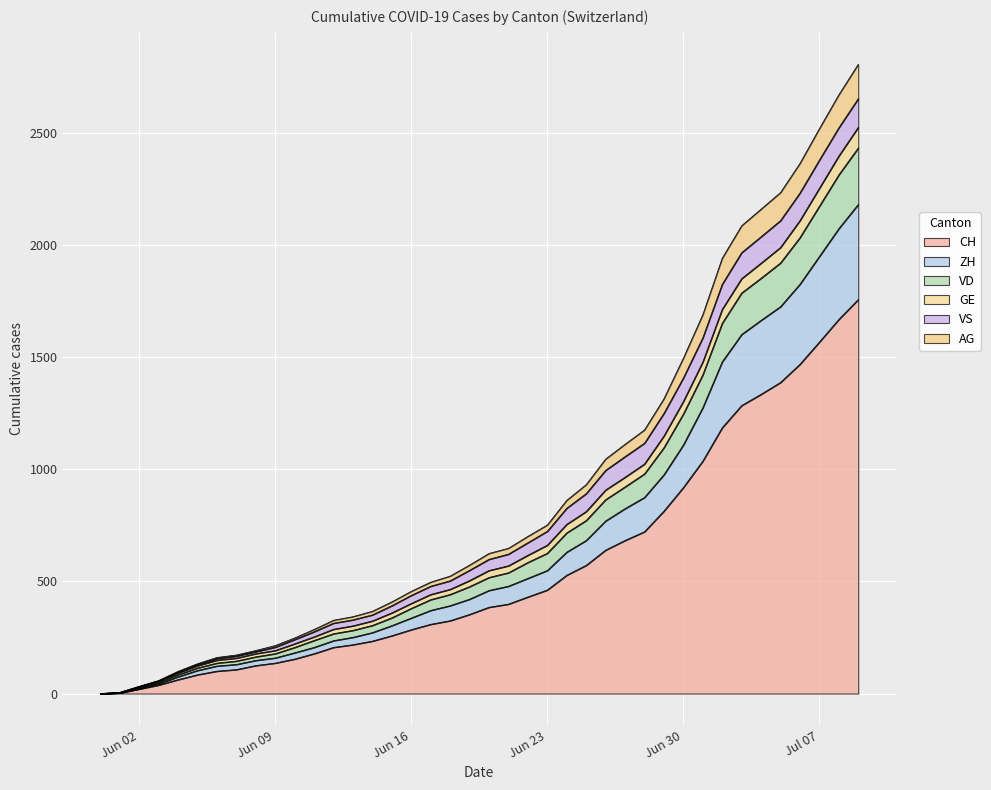

What is the highest value of the CH series?

1758